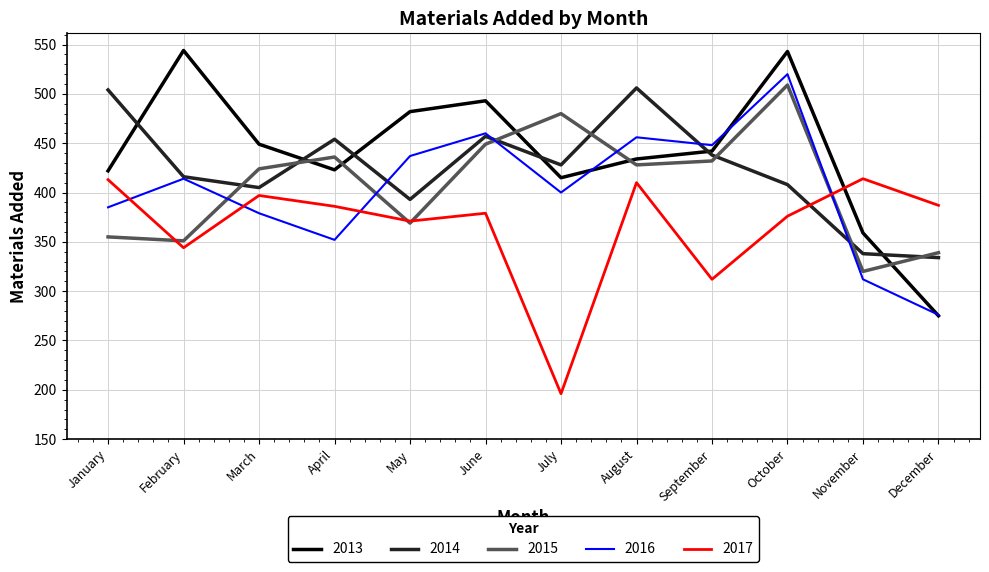

The 2015 series shows 509 at October. True or false?

True